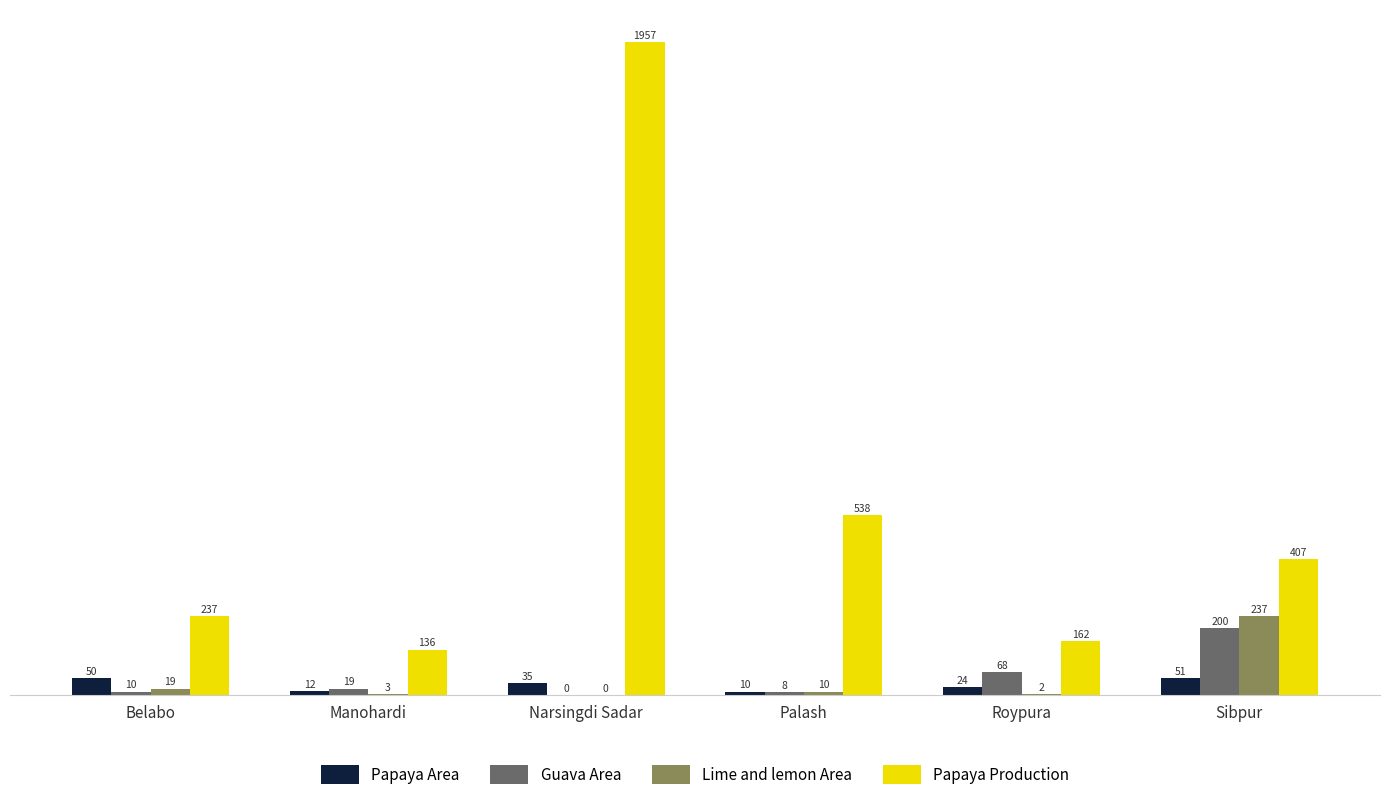

What is the sum of all Papaya Area values?

182